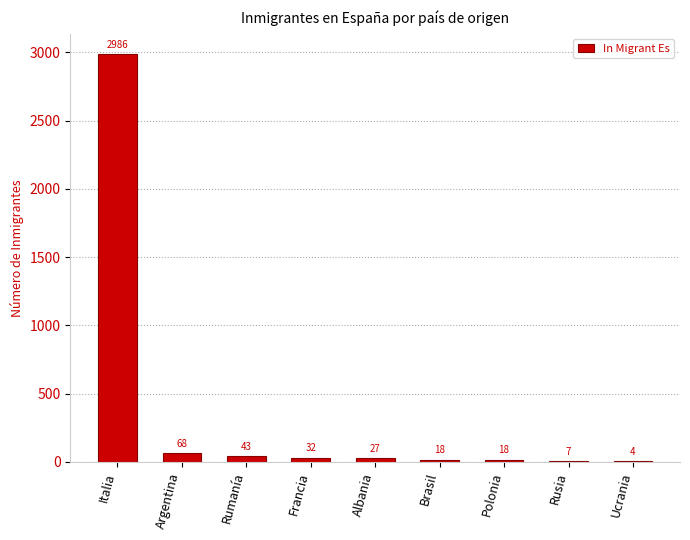

At which category does the chart reach its peak across all series?

Italia